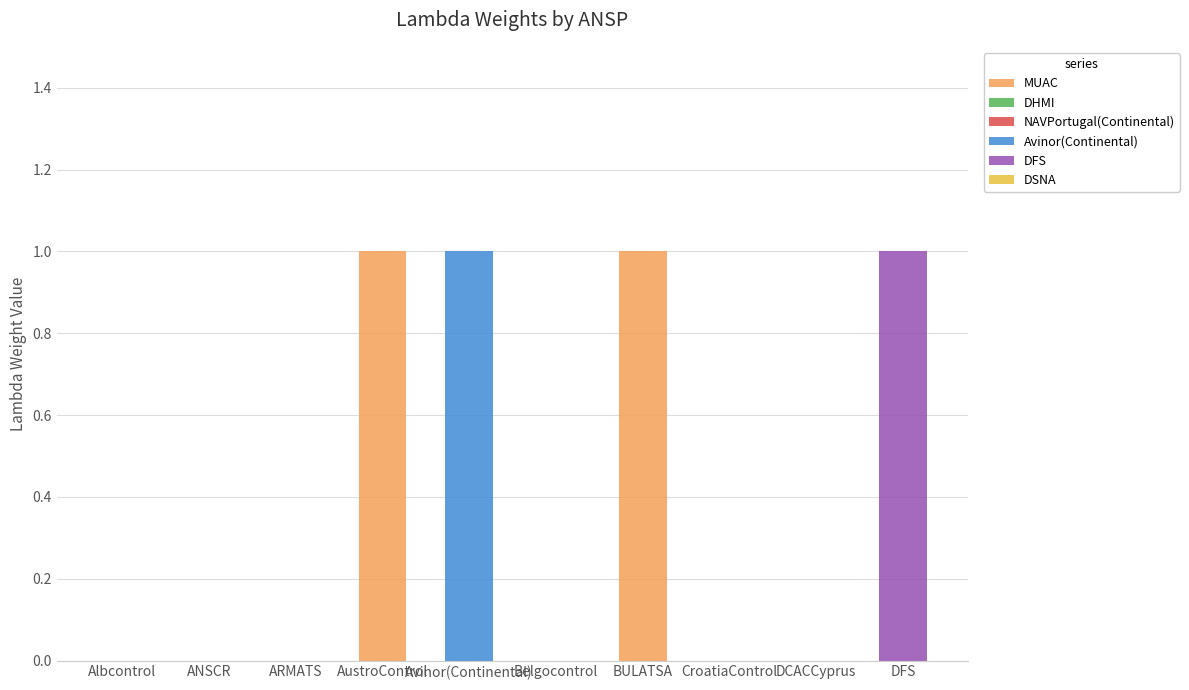

How many series are shown in this chart?

3